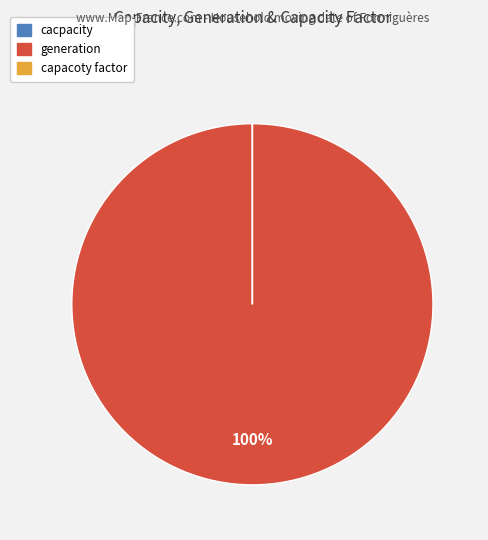

Is there a majority slice in this chart?

Yes